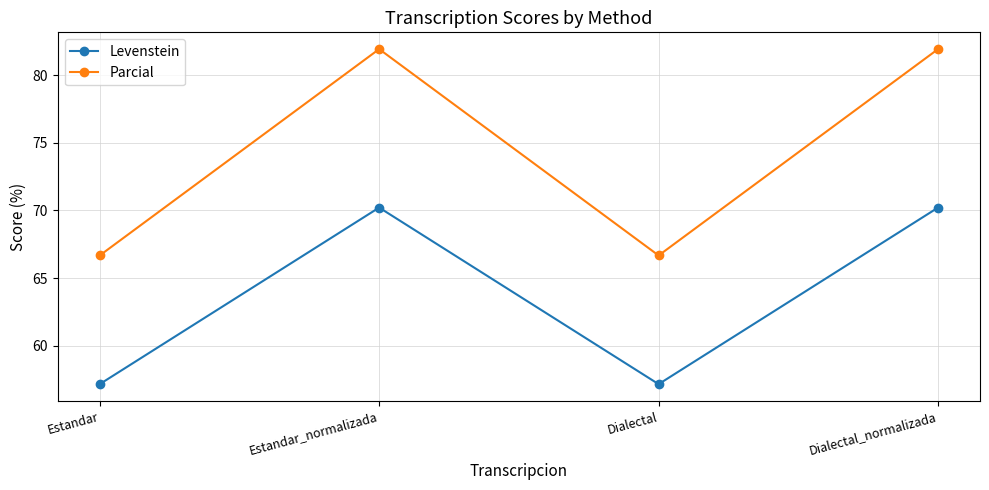

What are all the series names shown in the legend?

Levenstein, Parcial